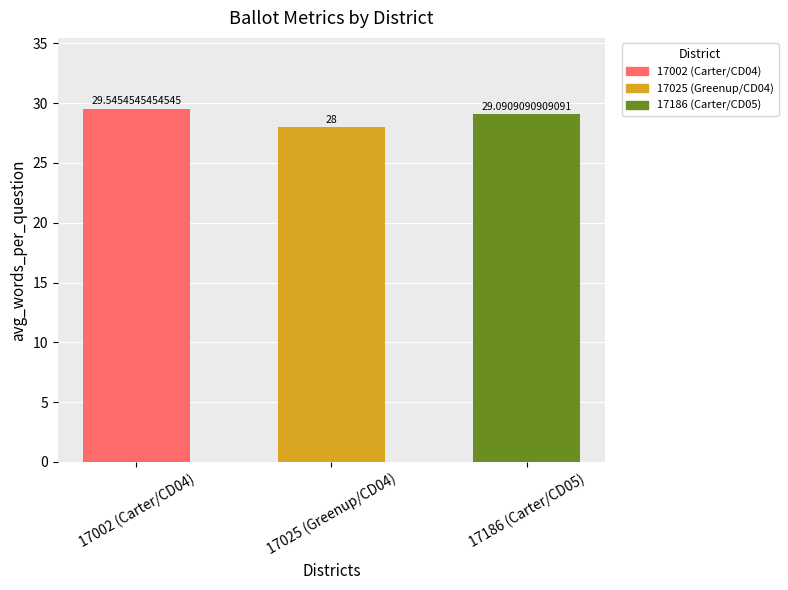

What is the sum of all values?

86.6